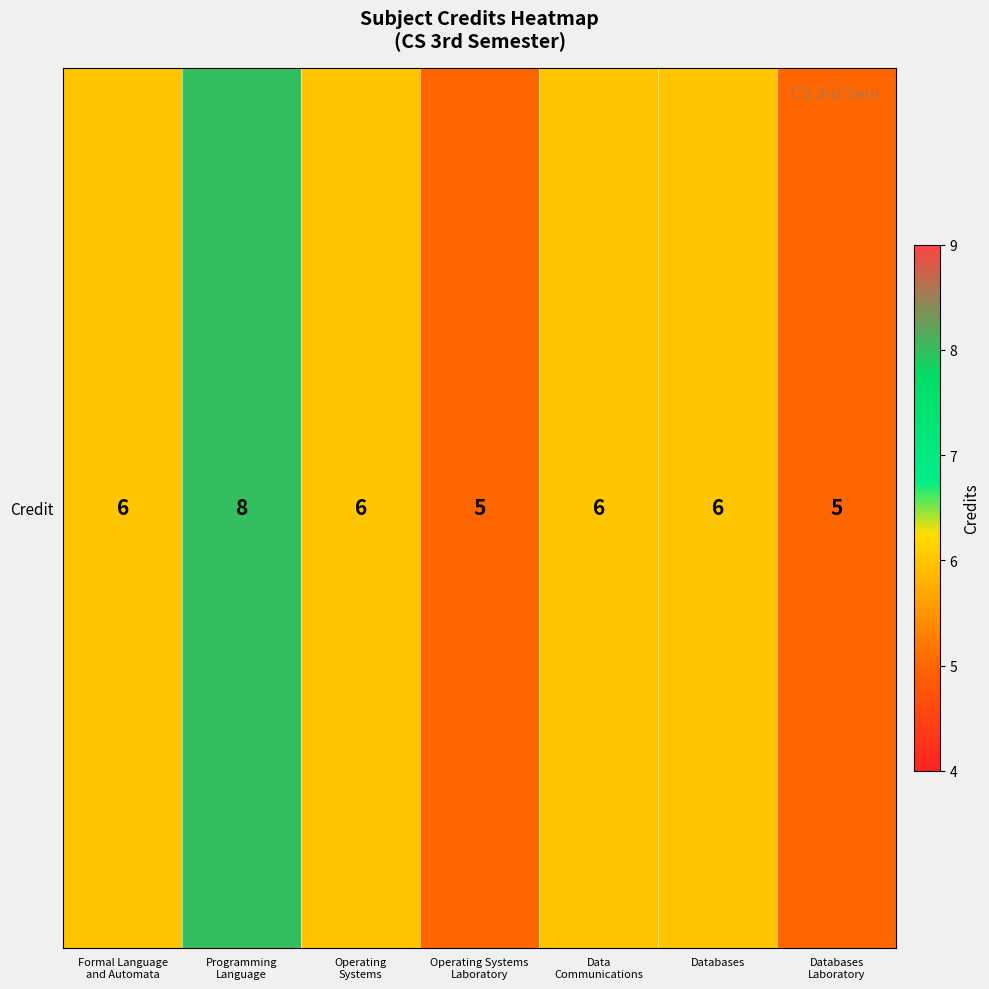

Is it true that the value at Databases is 6?

True